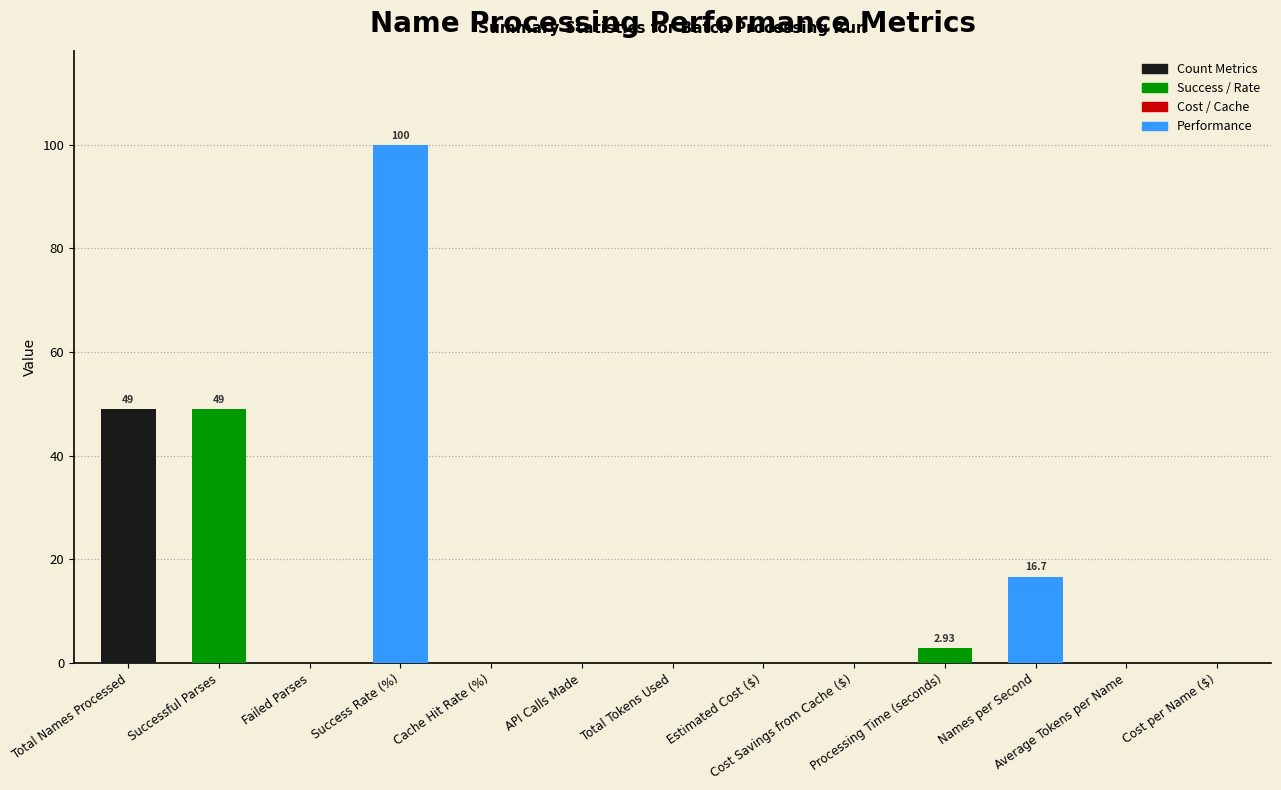

True or false: the data shows 0.0 at Cache Hit Rate (%).

True